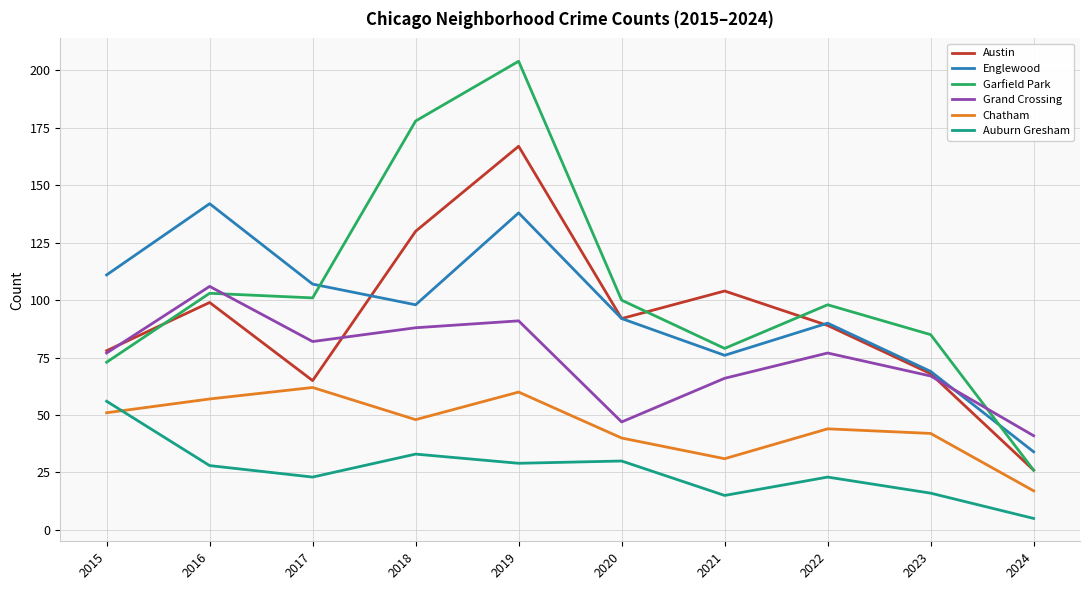

Which series has the largest total across all categories?

Garfield Park